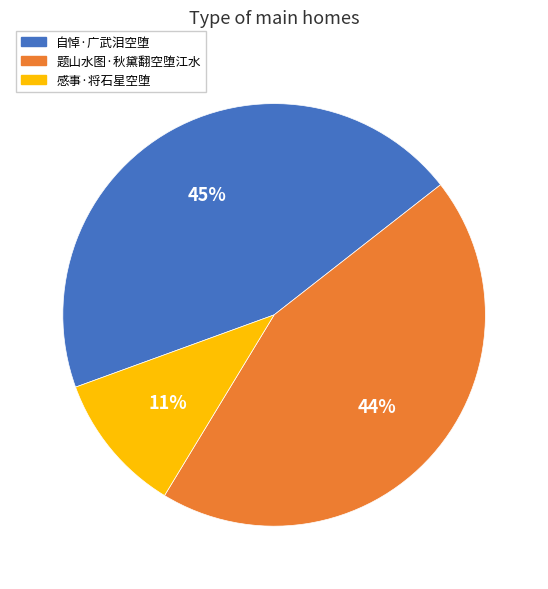

Rank the categories by value from highest to lowest.

自悼·广武泪空堕, 题山水图·秋黛翻空堕江水, 感事·将石星空堕